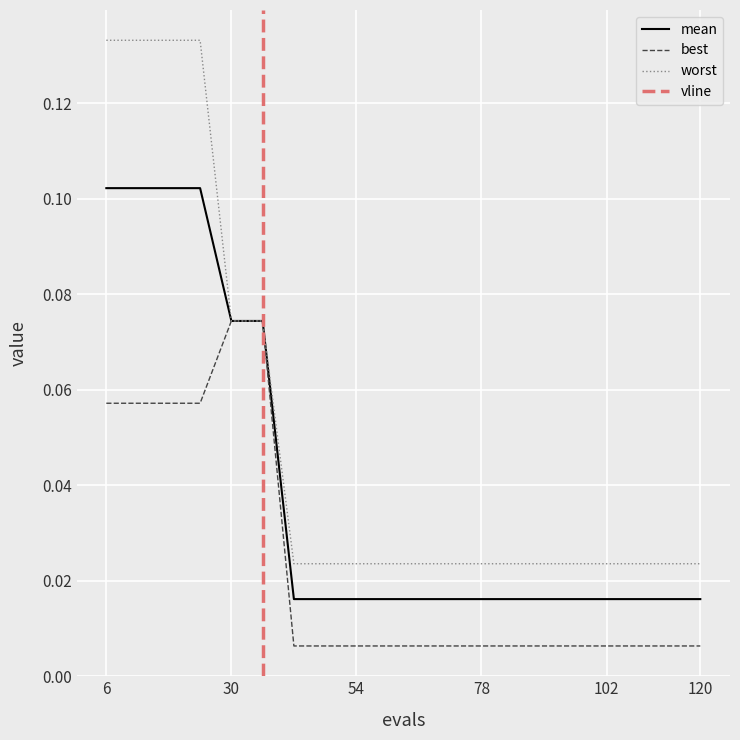

List the series in order of their peak value, highest first.

worst, mean, best